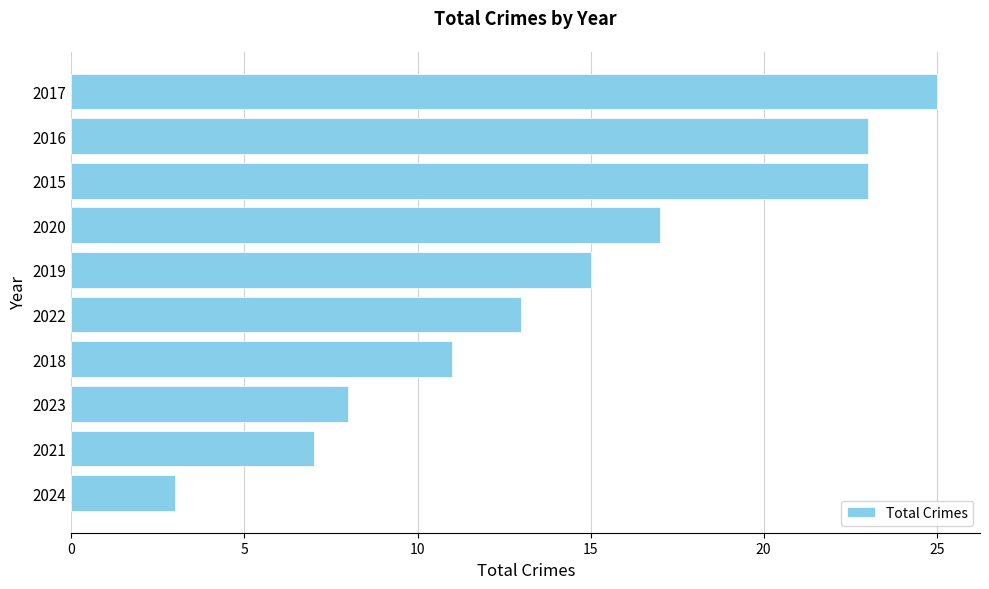

Reading bottom to top, list all the values displayed in this chart.

2024=3	2021=7	2023=8	2018=11	2022=13	2019=15	2020=17	2015=23	2016=23	2017=25